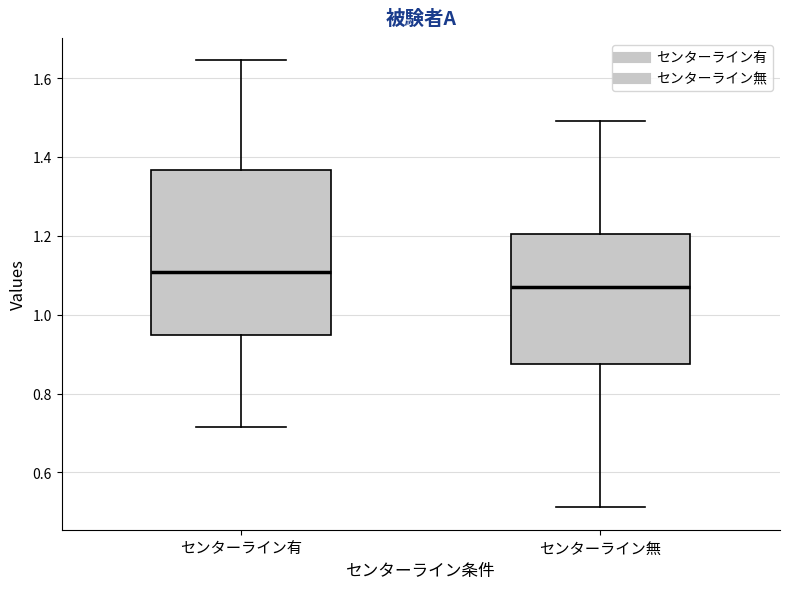

Comparing the boxes themselves (not the whiskers), which one is the tallest?

センターライン有